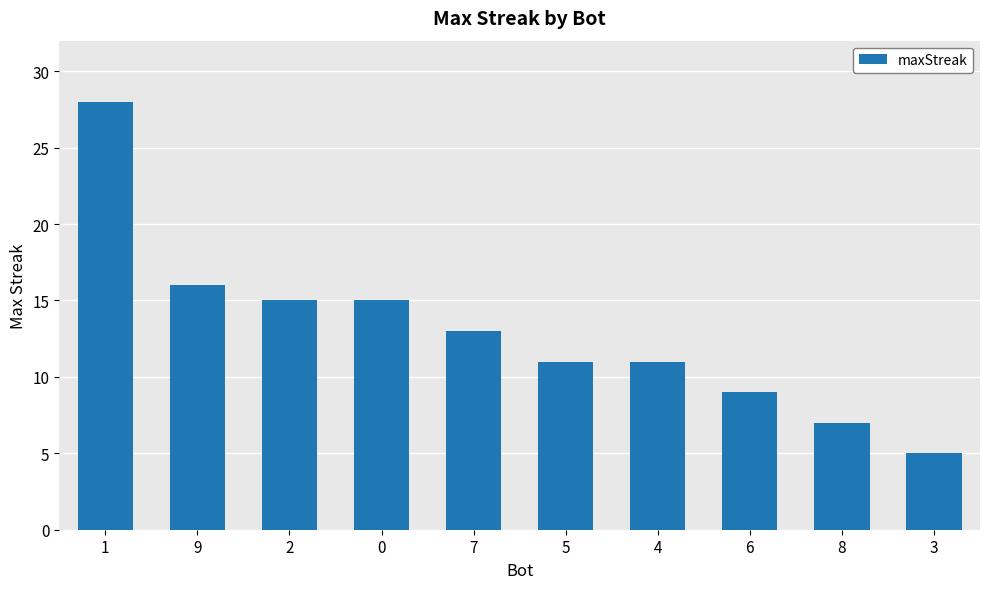

The chart shows a value of 9 at 6. True or false?

True